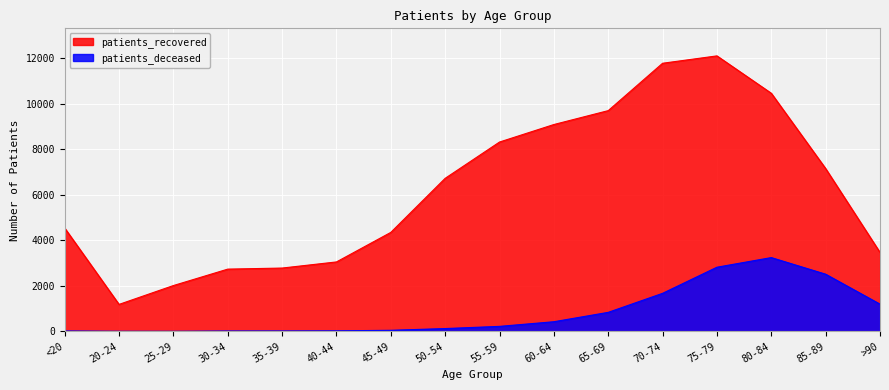

What are all the series names shown in the legend?

patients_recovered, patients_deceased